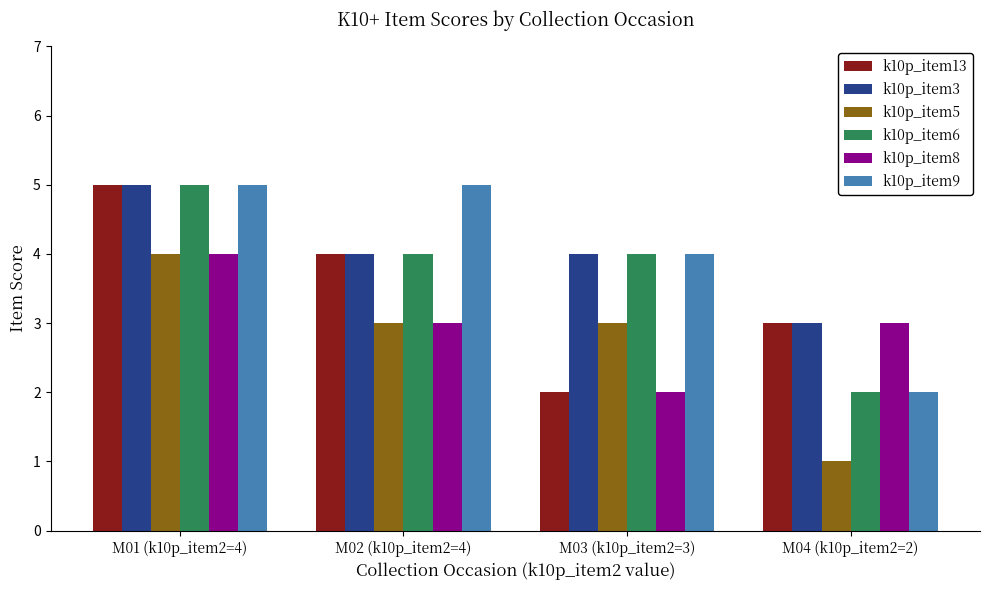

Rank the categories by k10p_item13 value from lowest to highest.

M03 (k10p_item2=3), M04 (k10p_item2=2), M02 (k10p_item2=4), M01 (k10p_item2=4)